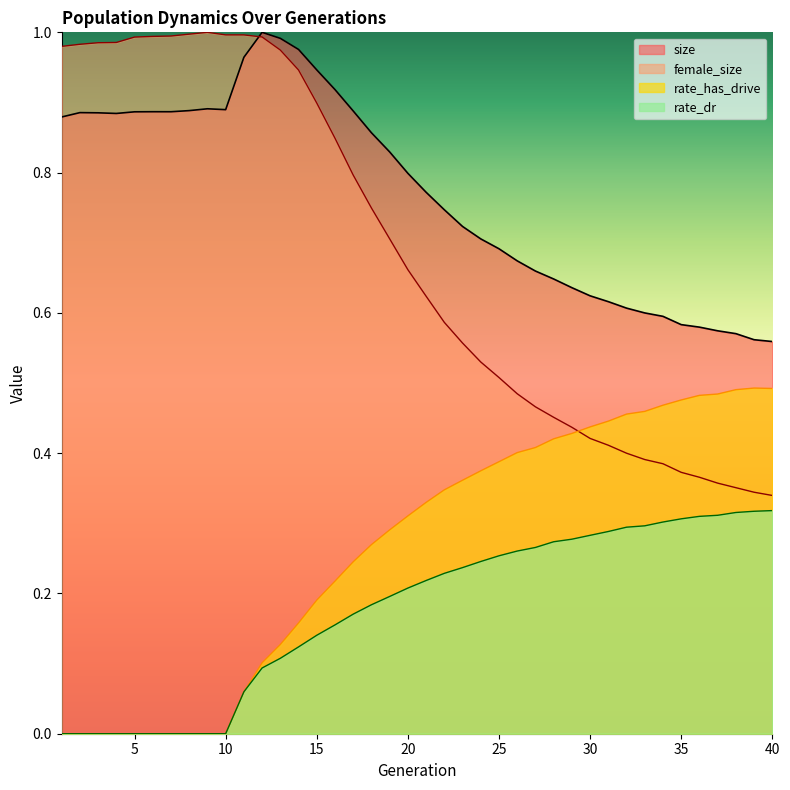

Where is the first local minimum for size?

4